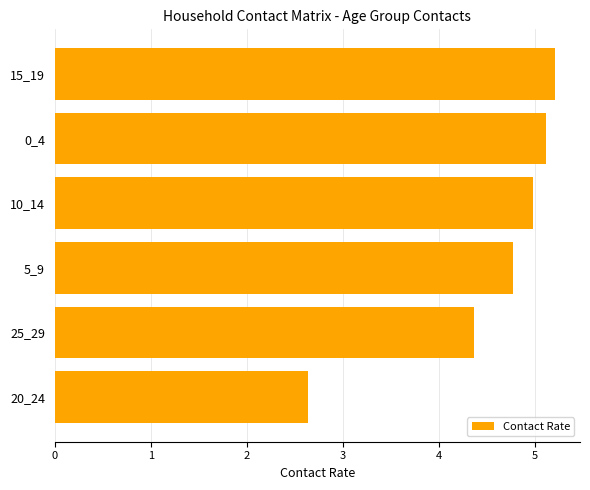

At which label is the value closest to 3?

20_24